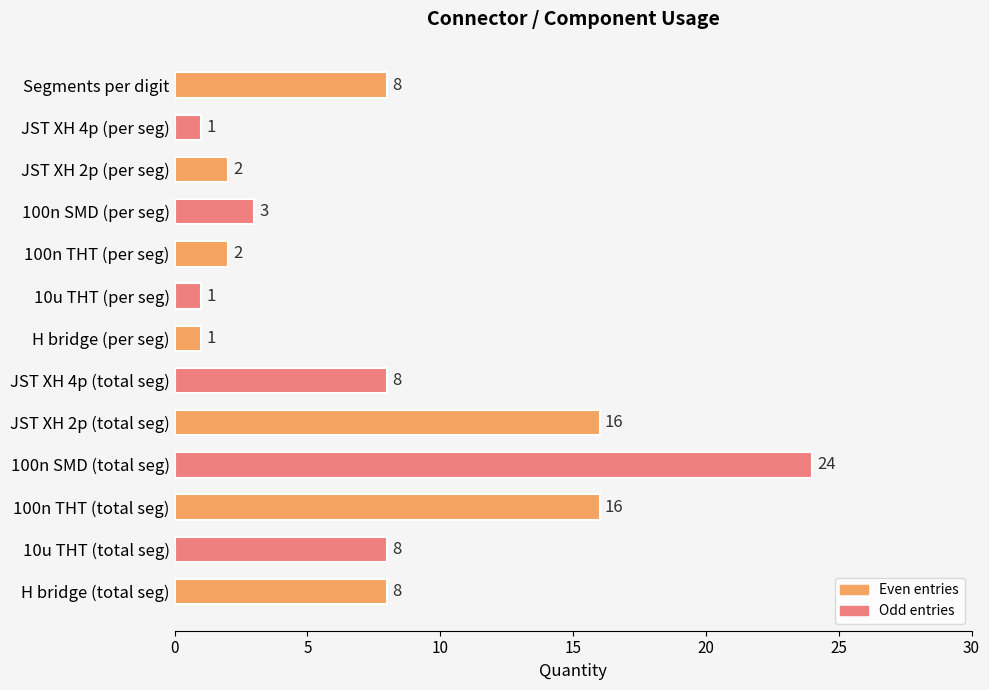

What is the value of the 6th bar from the top?

1